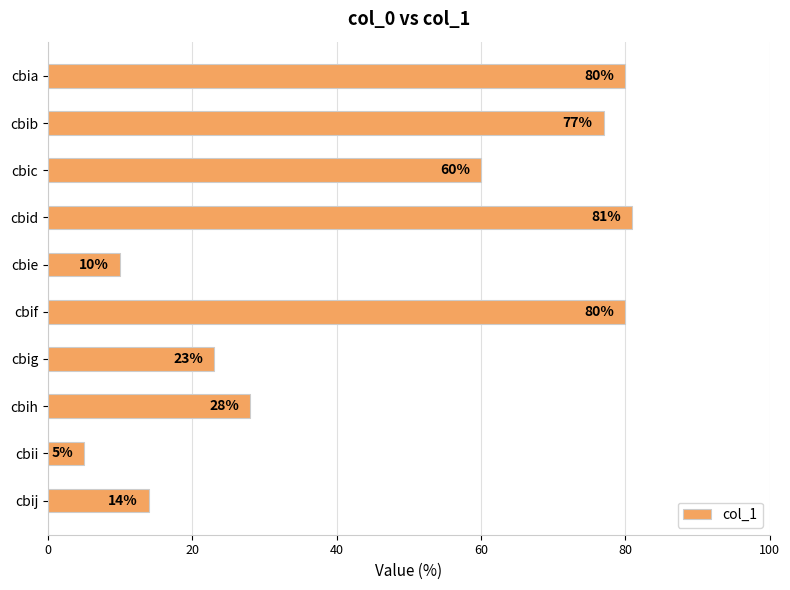

What is the value of the 10th bar from the top?

14